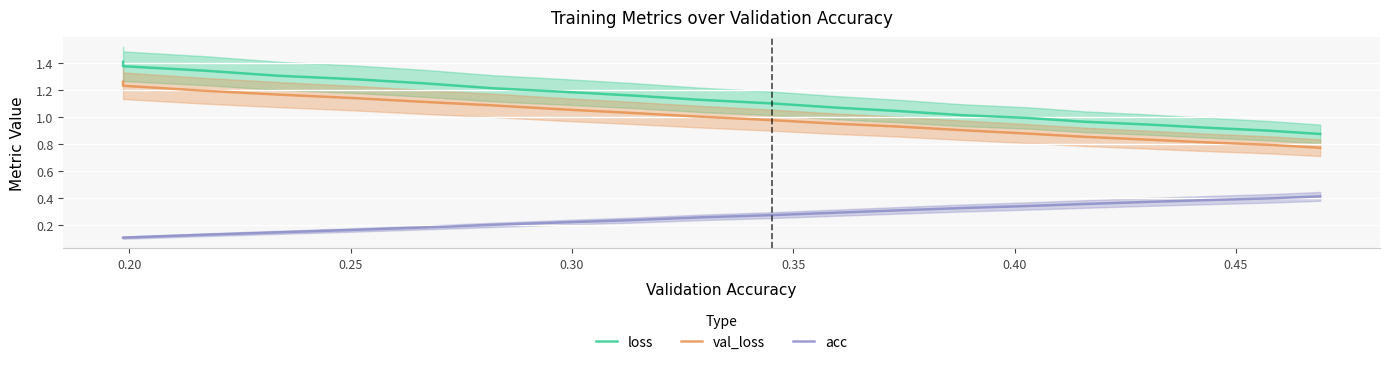

Reading right to left, extract all data points from this chart.

loss: 0.9	0.9	0.9	0.9	1.0	1.0	1.0	1.0	1.1	1.1	1.1	1.2	1.2	1.2	1.2	1.3	1.3	1.3	1.4	1.4
val_loss: 0.8	0.8	0.8	0.8	0.9	0.9	0.9	0.9	0.9	1.0	1.0	1.0	1.1	1.1	1.1	1.1	1.2	1.2	1.2	1.3
acc: 0.4	0.4	0.4	0.4	0.4	0.3	0.3	0.3	0.3	0.3	0.3	0.2	0.2	0.2	0.2	0.2	0.1	0.1	0.1	0.1